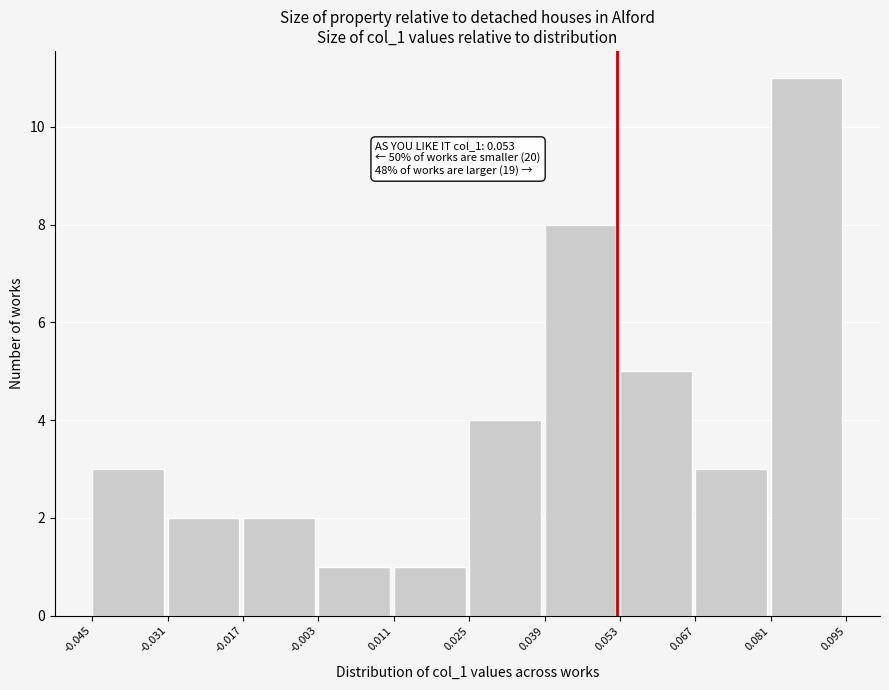

Which range on the x-axis has the tallest bar?

0.081 to 0.095